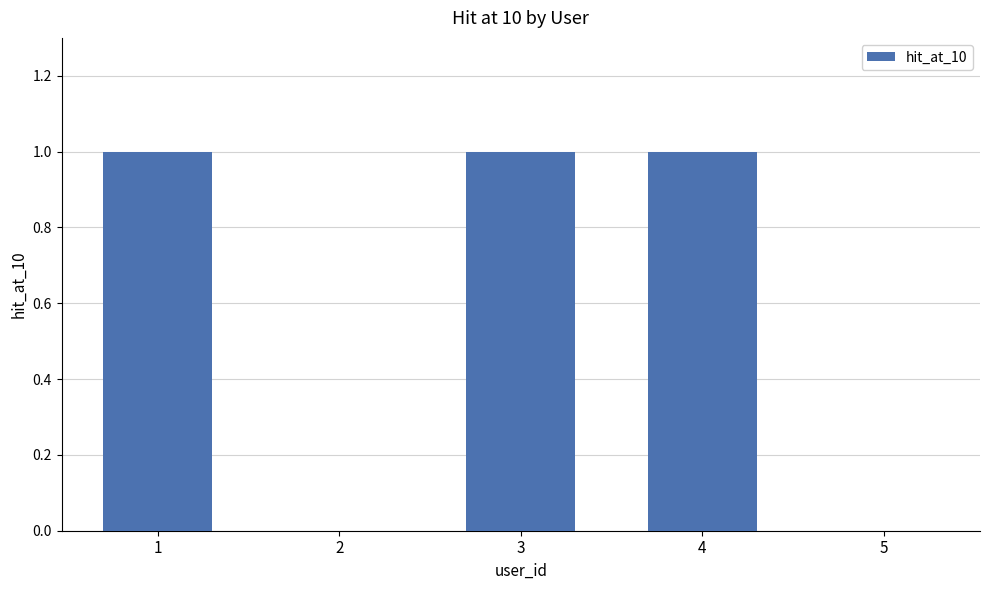

How many series are shown in this chart?

1